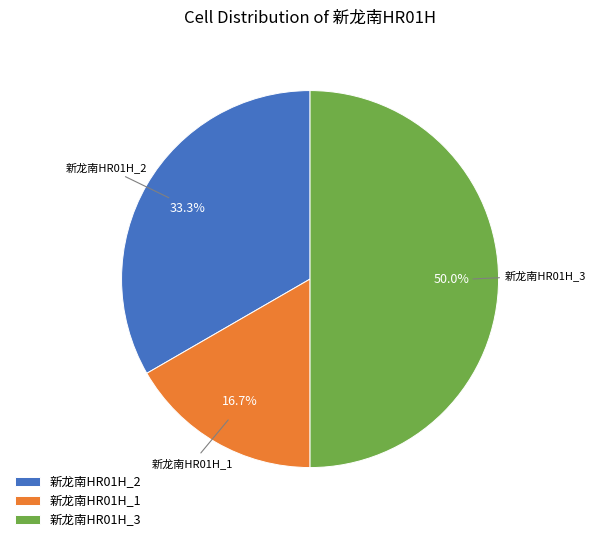

True or false: 新龙南HR01H_3 accounts for 50% of the total.

True